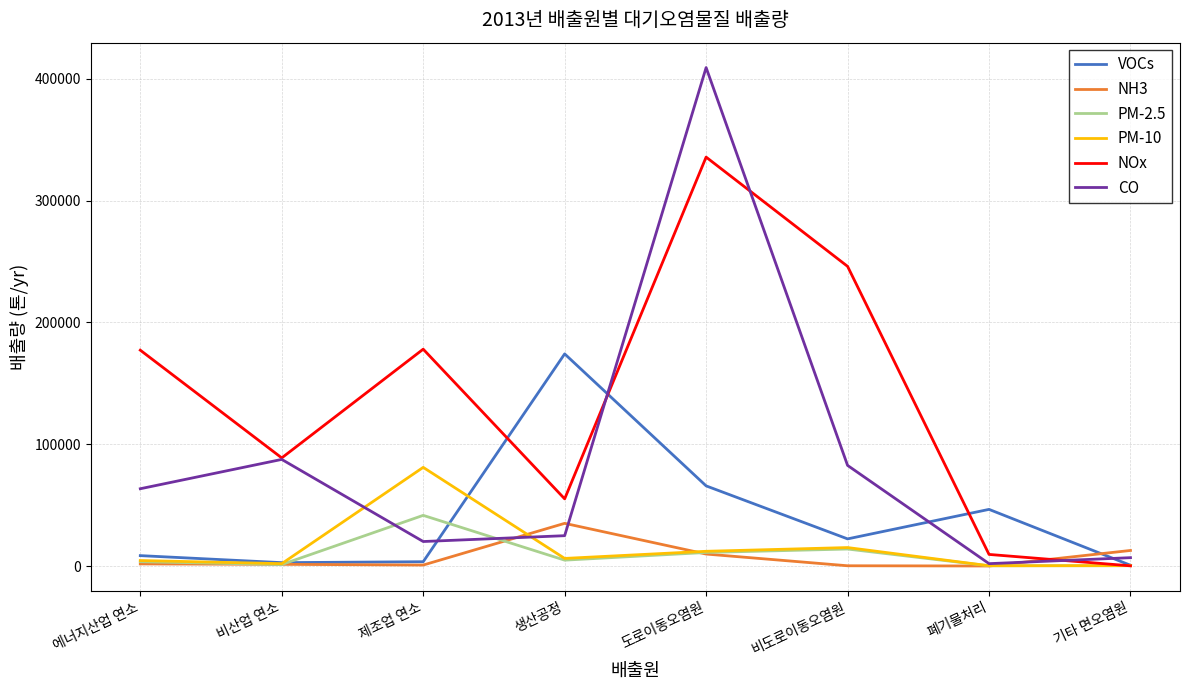

Where does the PM-2.5 series first go above 4829?

제조업 연소